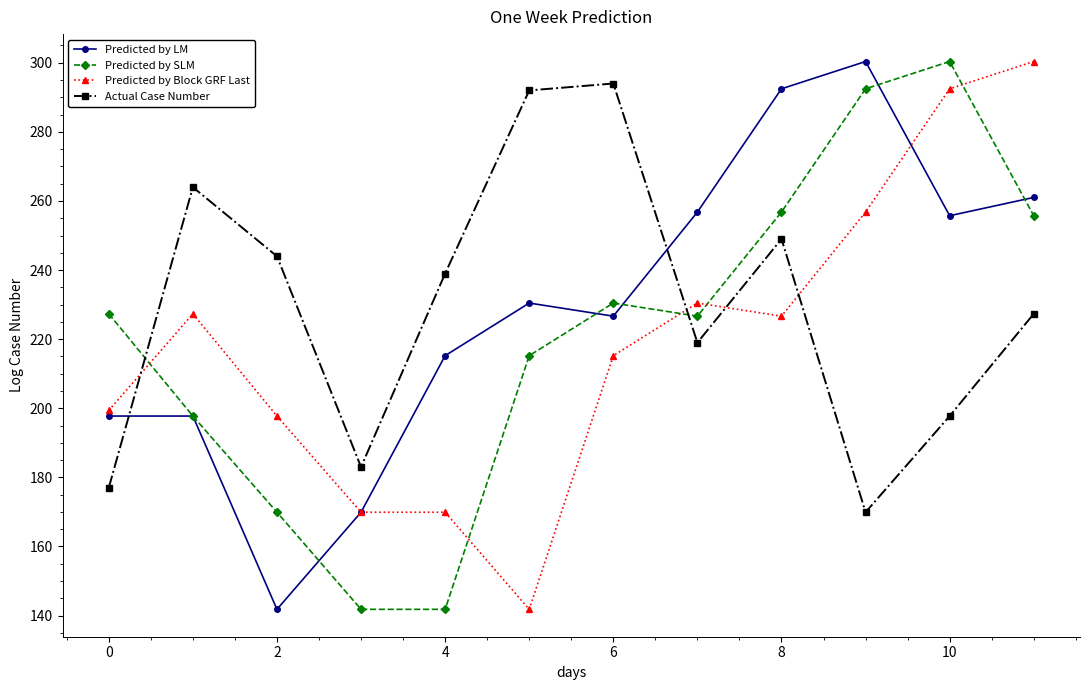

True or false: Predicted by SLM and Predicted by Block GRF Last cross at least once.

True